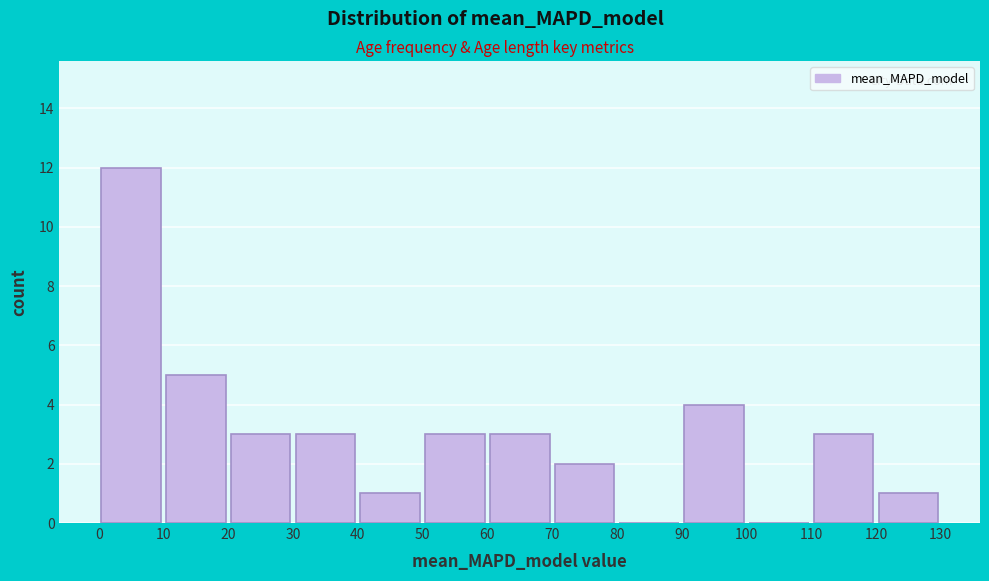

Reading left to right, transcribe this chart: for each bar, give the range it covers on the x-axis and its height. The values are not printed on the chart, so give them approximately, as read against the axis.

0 to 10: 12
10 to 20: 5
20 to 30: 3
30 to 40: 3
40 to 50: 1
50 to 60: 3
60 to 70: 3
70 to 80: 2
80 to 90: 0
90 to 100: 4
100 to 110: 0
110 to 120: 3
120 to 130: 1